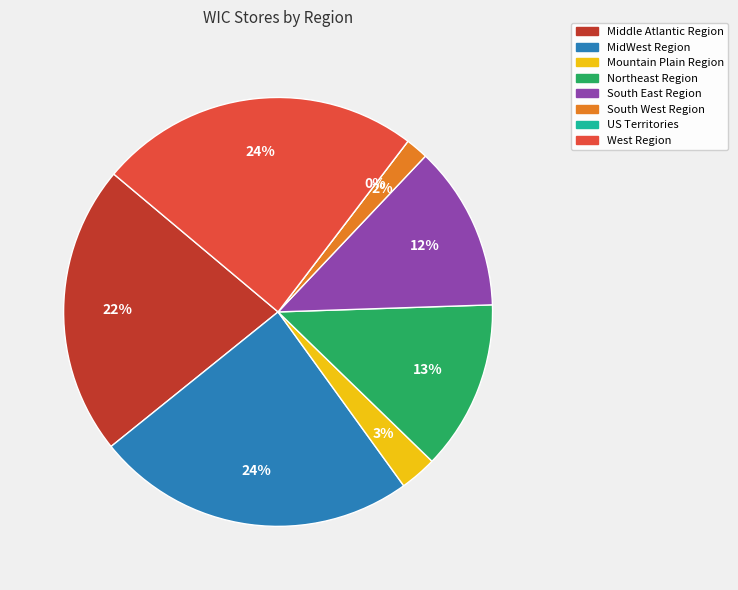

What portion of the pie excludes South West Region?

98.3%